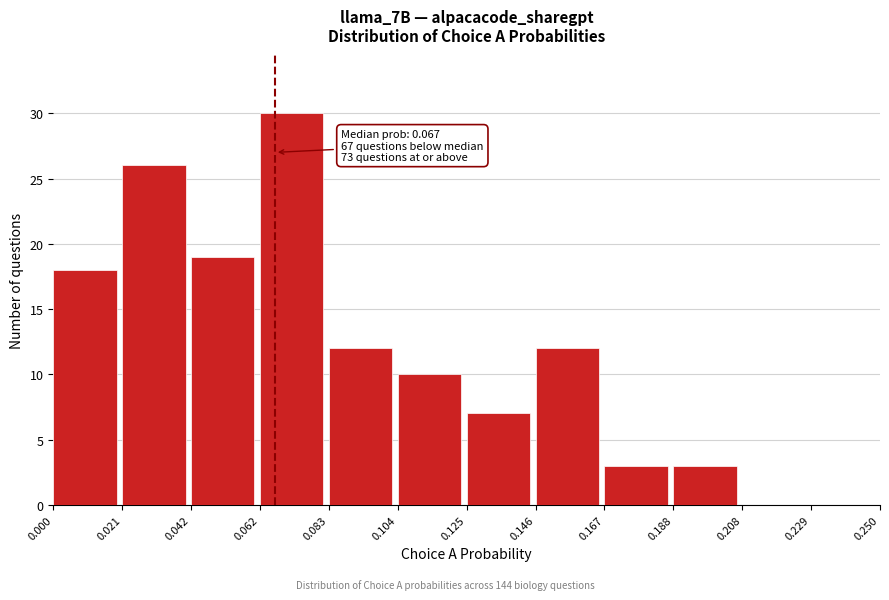

Over which range of the x-axis is the bar tallest?

0.062 to 0.083